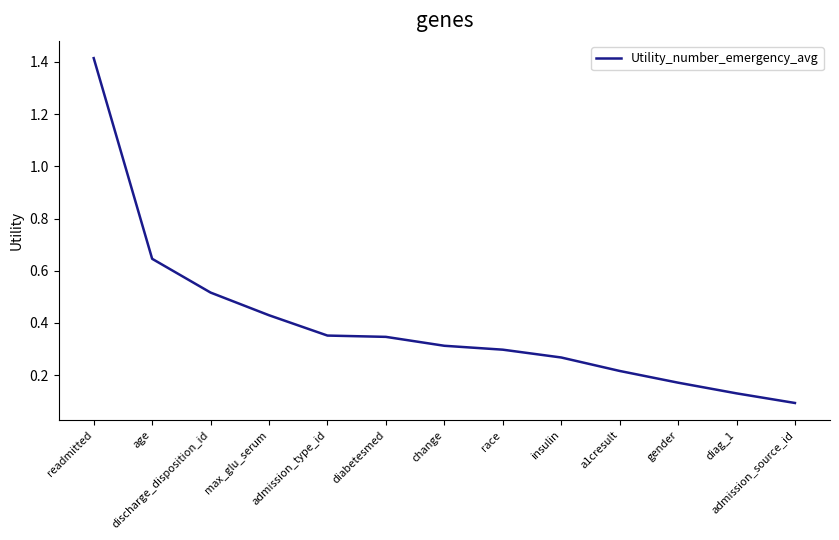

How many distinct data groups are displayed?

1